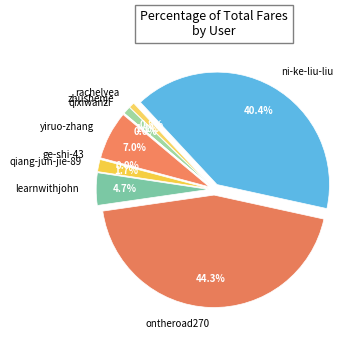

To the nearest percent, what is the difference between the ge-shi-43 and rachelyea slice percentages?

1%